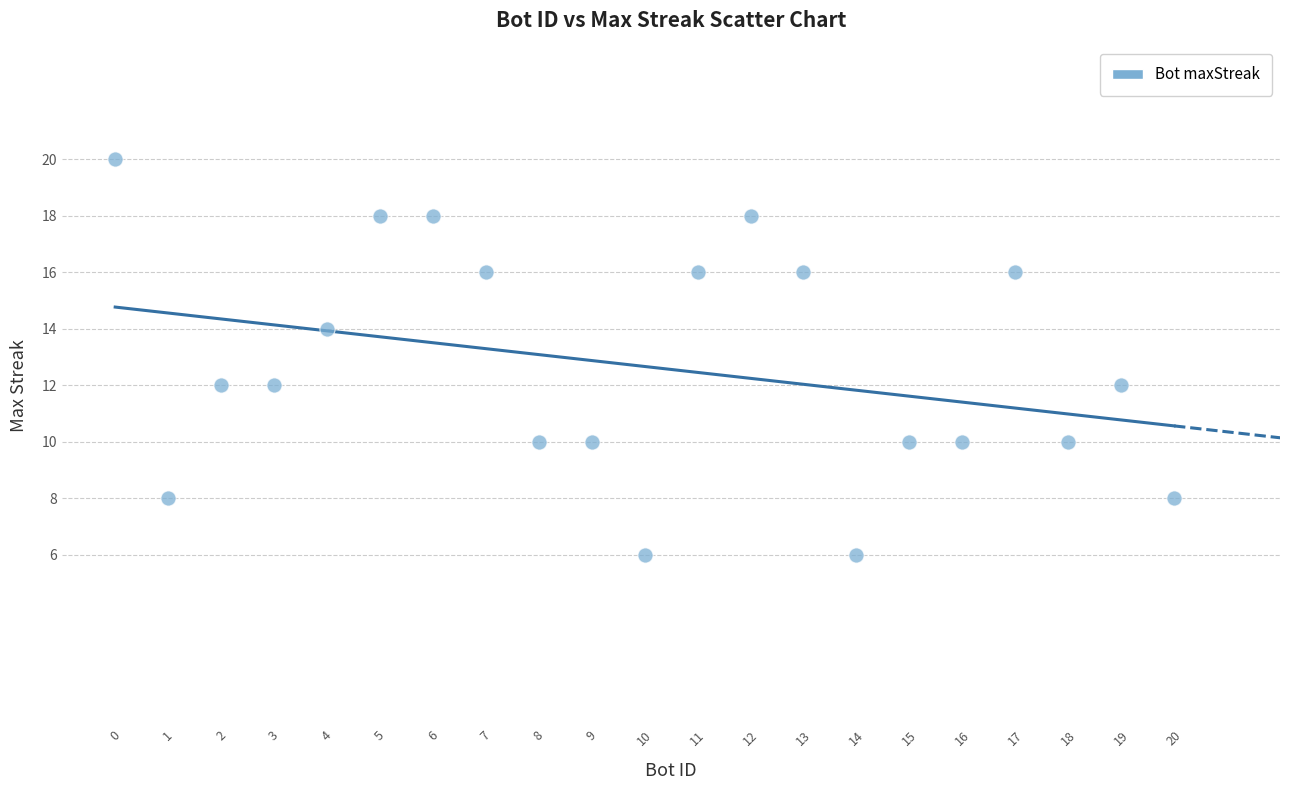

What is the range of Y values (max minus min)?

14